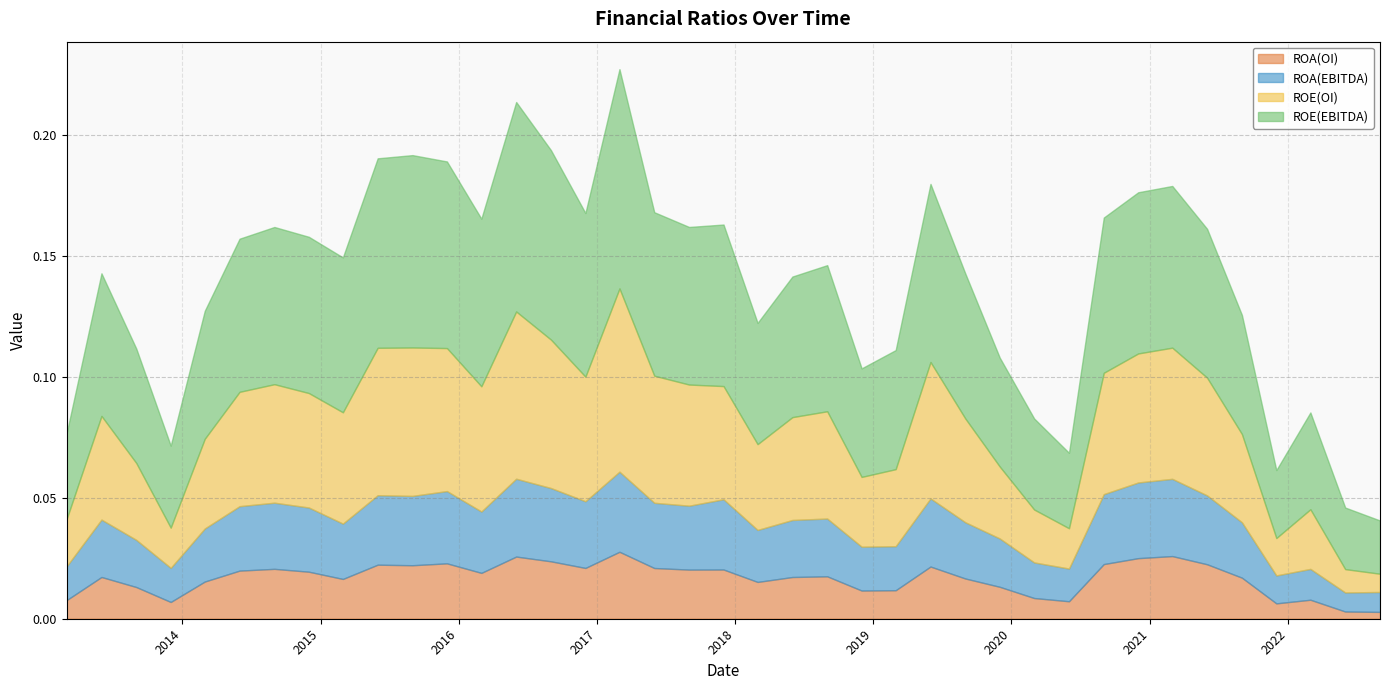

Is the value of ROA(OI) at 2013-06-01 greater than the value of ROE(OI) at 2022-06-01?

Yes